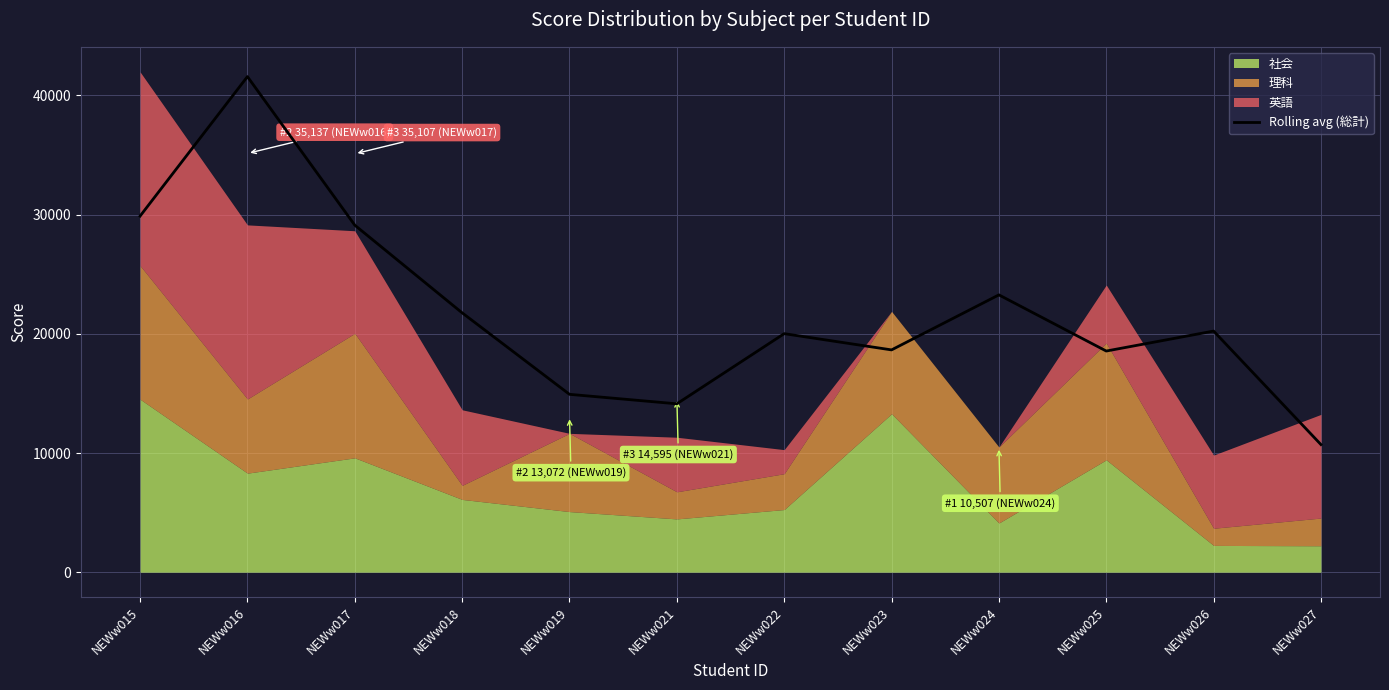

Reading right to left, extract all data points from this chart.

NEWw027=10710.0	NEWw026=20233.0	NEWw025=18557.3	NEWw024=23268.7	NEWw023=18653.0	NEWw022=20015.7	NEWw021=14129.7	NEWw019=14925.7	NEWw018=21763.0	NEWw017=29118.0	NEWw016=41581.3	NEWw015=29879.0